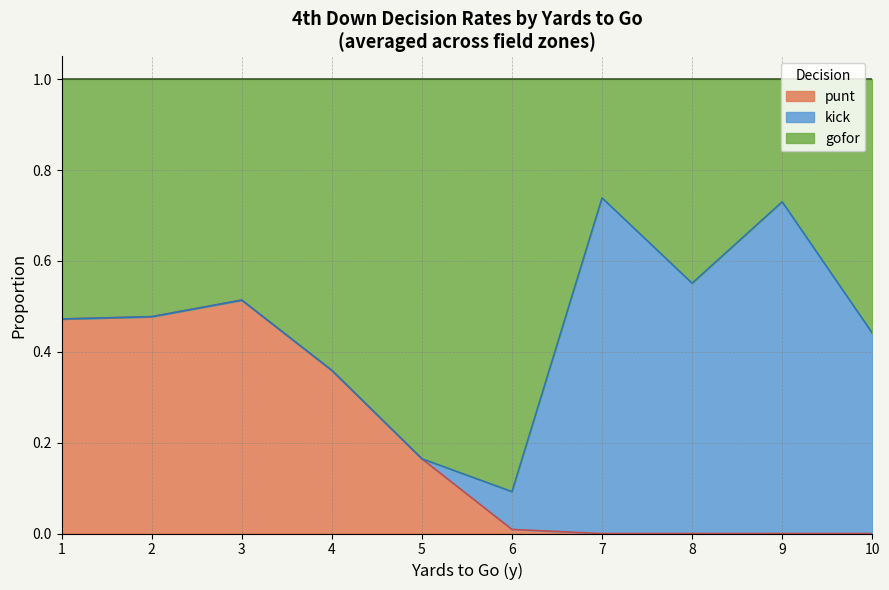

Does the chart have visible grid lines?

Yes